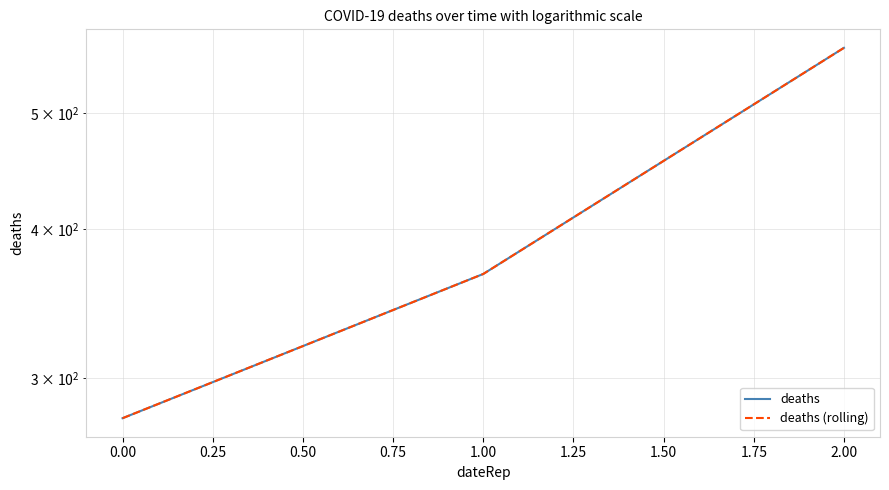

What is the maximum value for deaths?

566.7